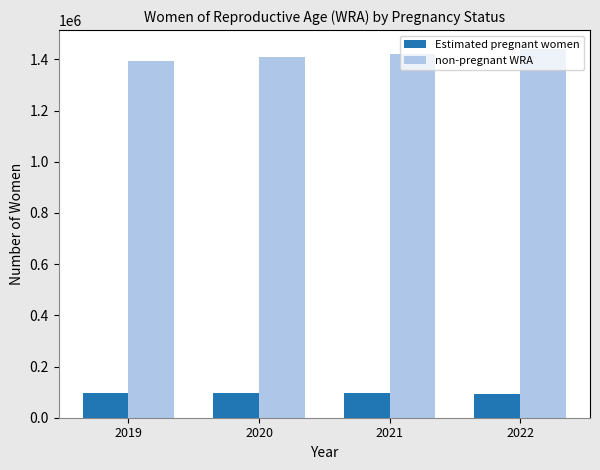

What is the smallest value displayed?

93413.4